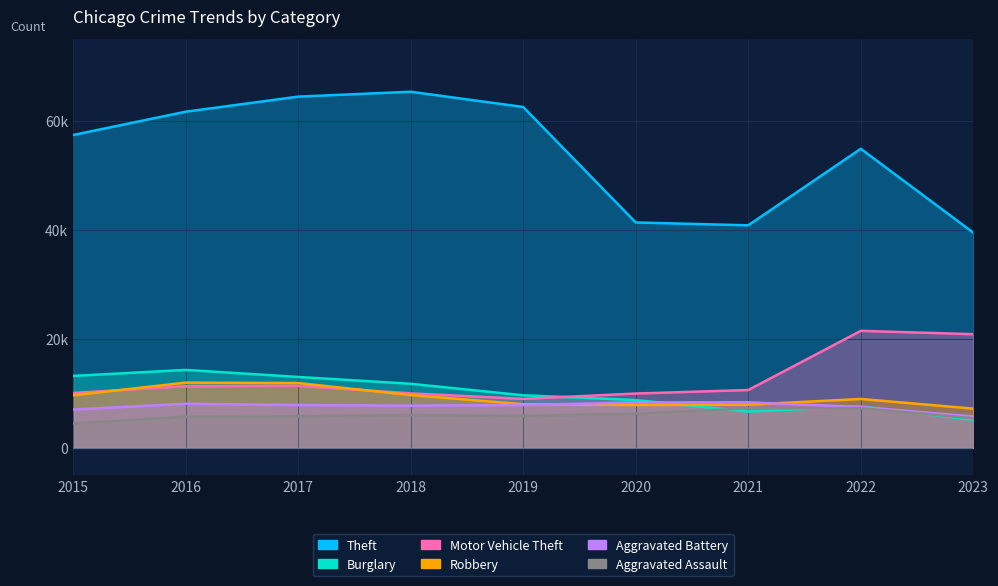

In Aggravated Battery, how many points are lower than both neighbors (excluding endpoints)?

1